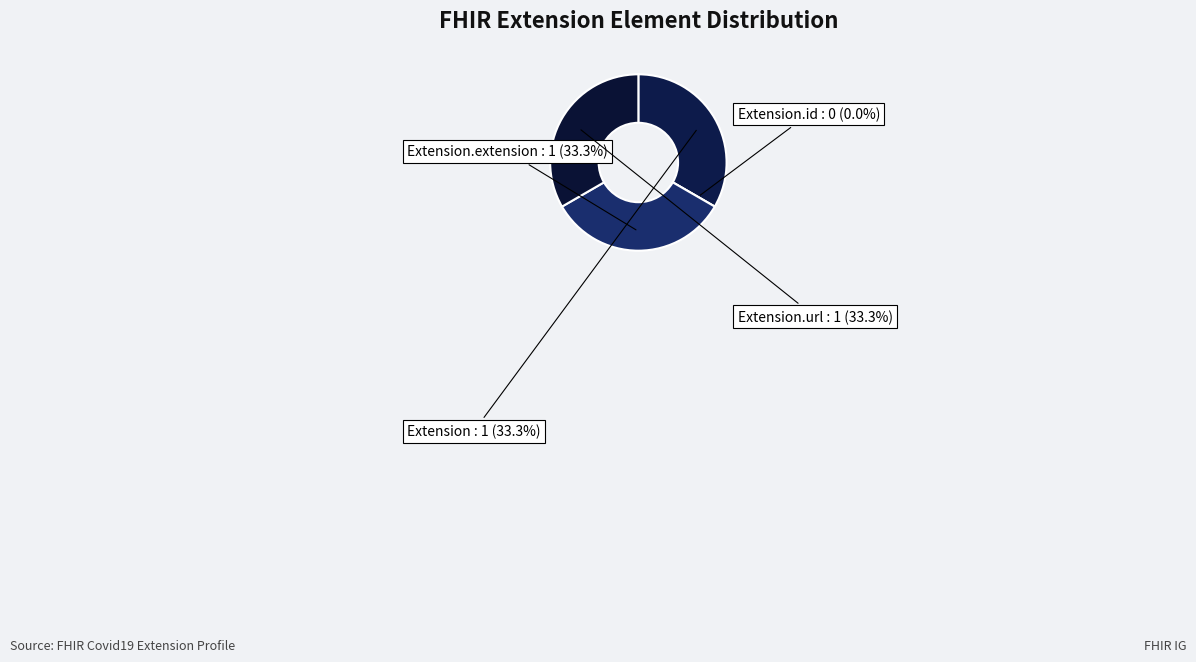

What is the largest slice in the pie chart?

Extension